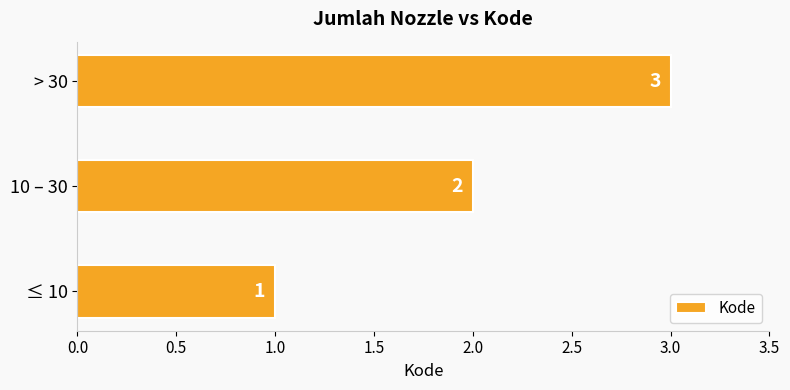

What is the average value?

2